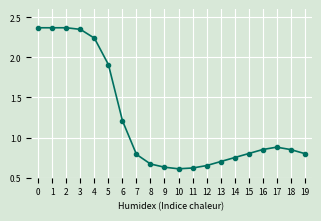

The chart shows a value of 0.9 at 11. True or false?

False